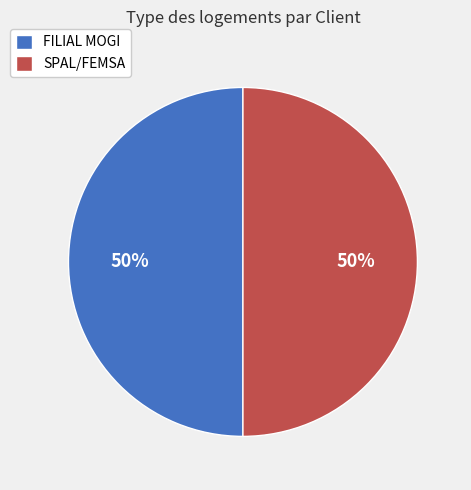

Approximately how many times larger is the value at SPAL/FEMSA compared to FILIAL MOGI?

1.0